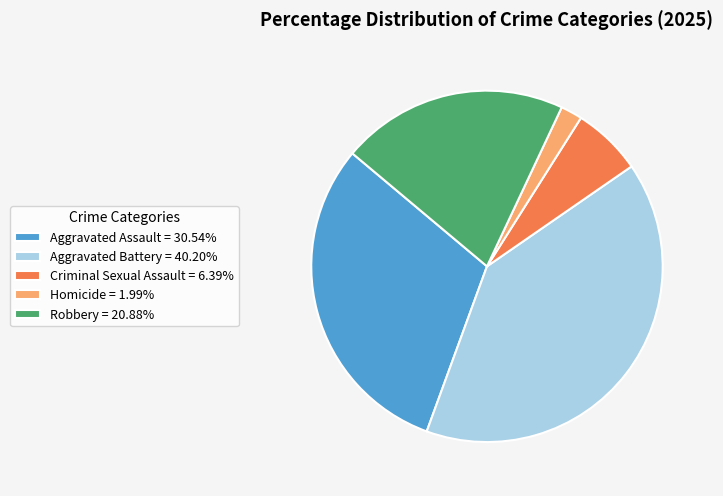

Does Criminal Sexual Assault account for over 50% of the chart?

No